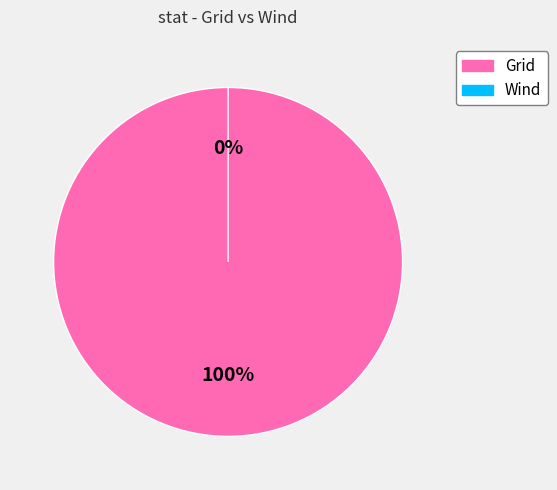

To the nearest percent, what is the difference between the largest and smallest slice percentages?

100%